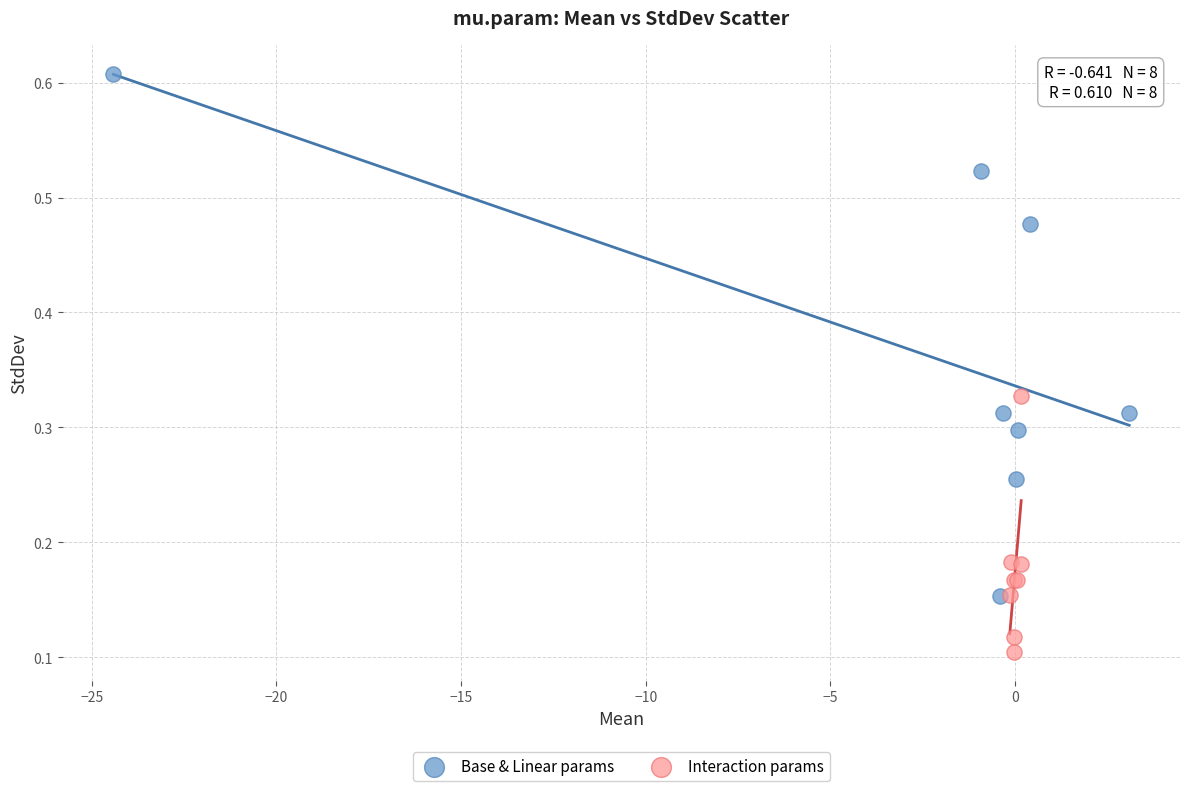

Which series reaches the maximum Y coordinate?

Base & Linear params